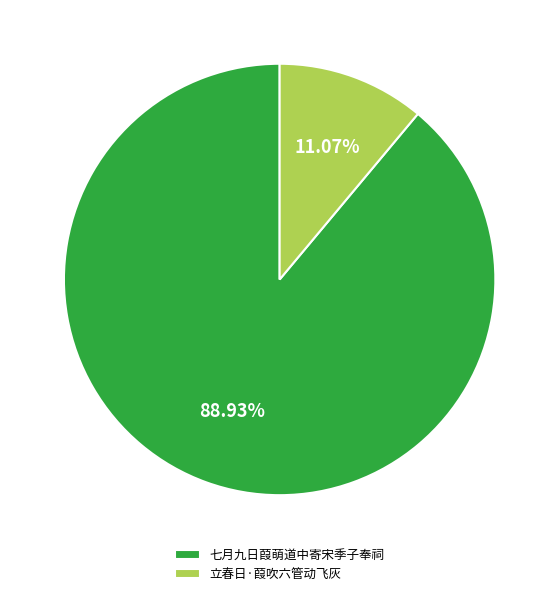

What percentage is the 立春日·葭吹六管动飞灰 slice, to the nearest percent?

11%